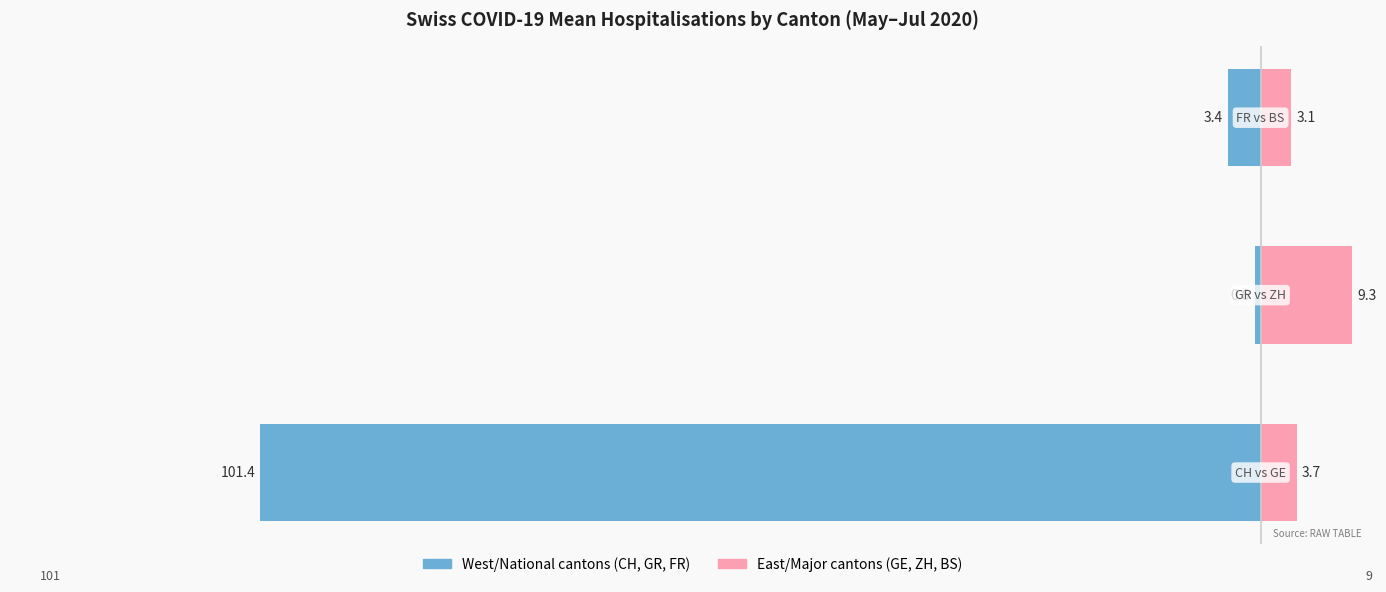

The value of West/National cantons at −120 is -0.6. True or false?

True